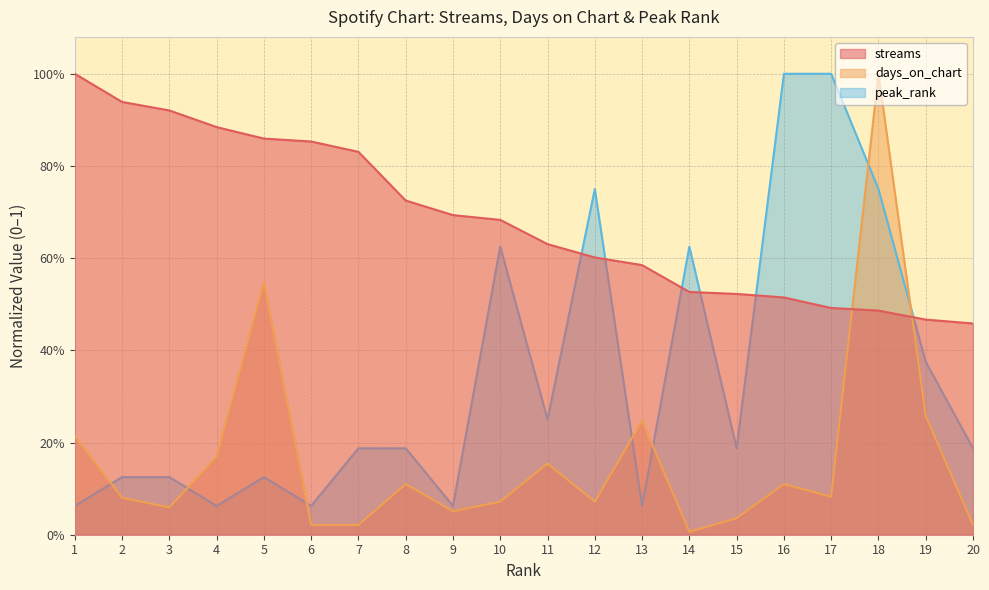

What is the sum of all peak_rank values?

6.8